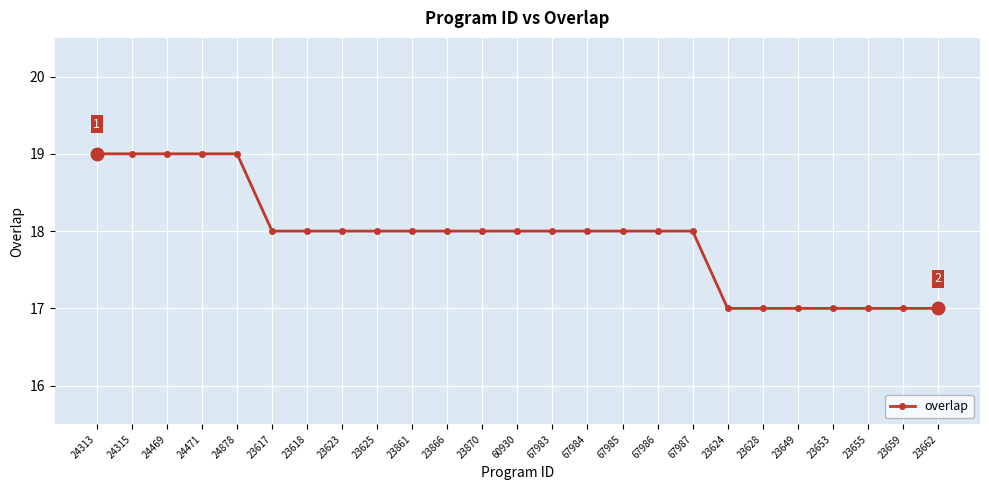

What is the sum of all values?

448